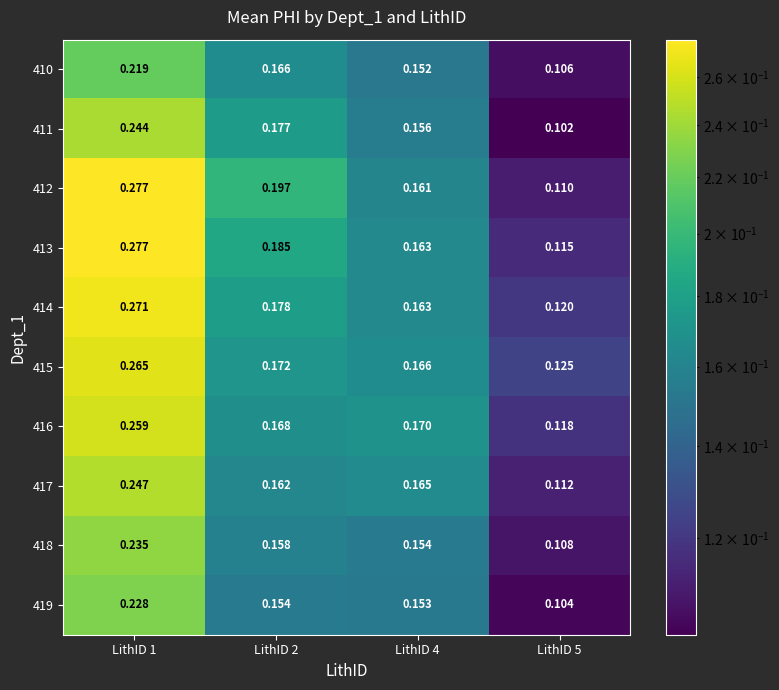

Which series has the widest spread of values?

412